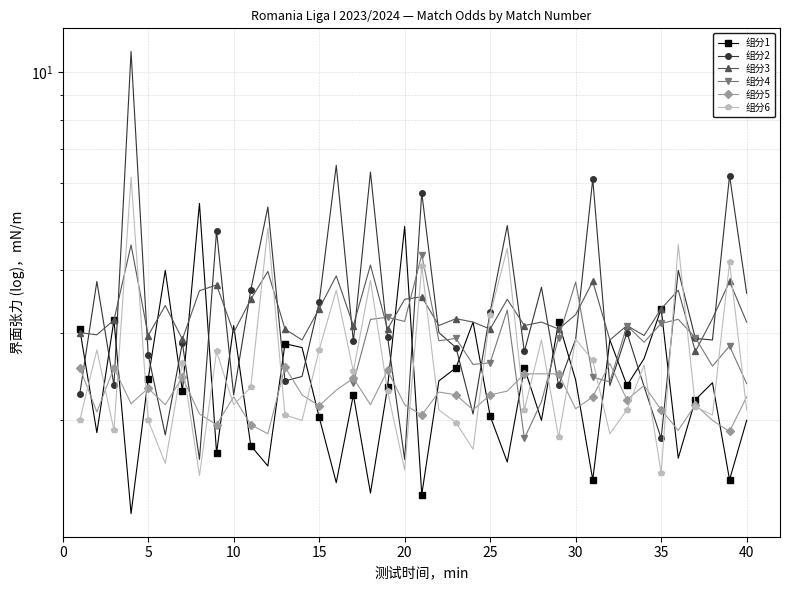

What is the greatest value displayed?

11.0